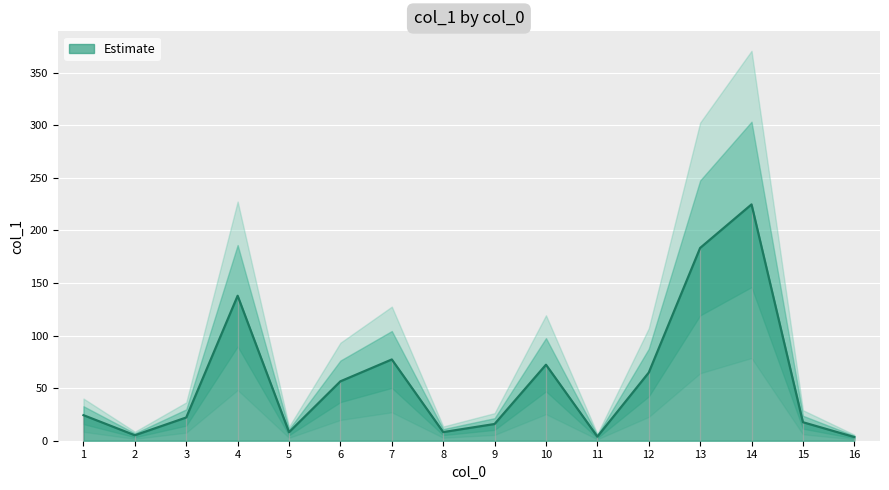

What is the ratio of the value at 15 to the value at 5?

2.2